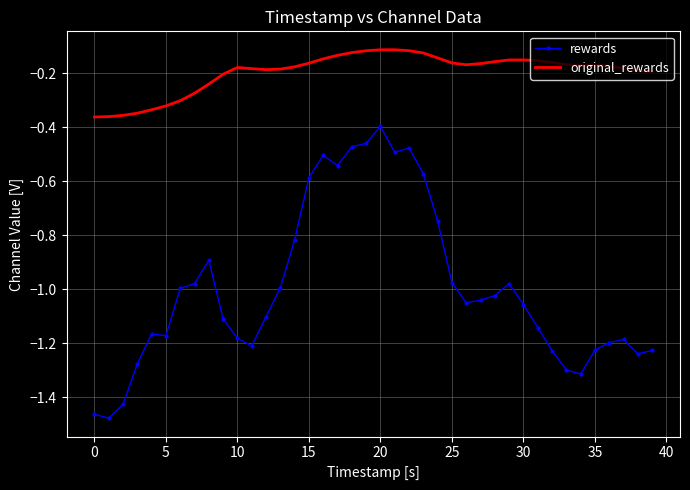

Which series has the widest spread of values?

rewards